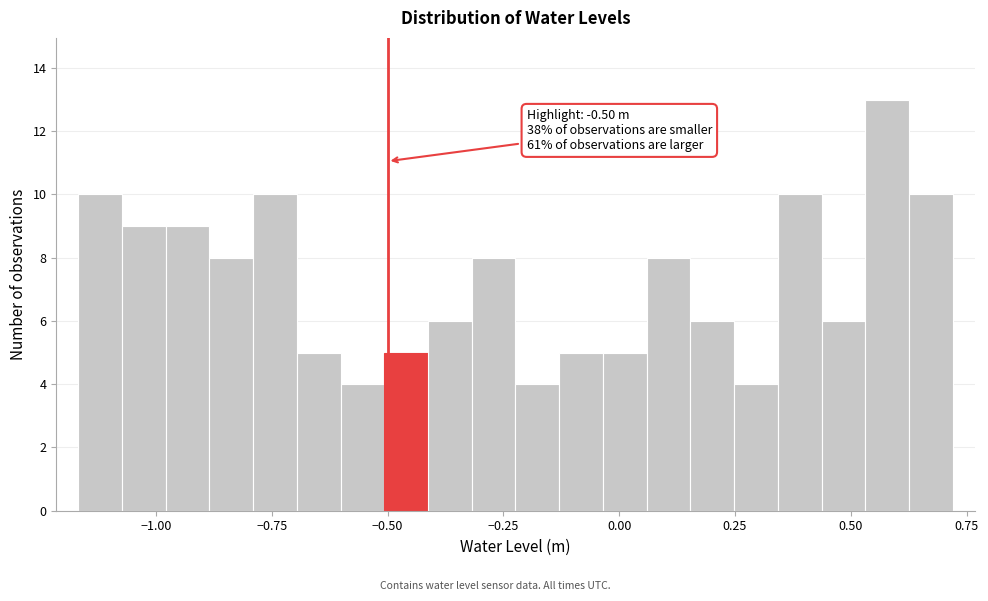

Around what value on the x-axis is the tallest bar? Give the approximate position of its centre, as read against the axis.

0.60